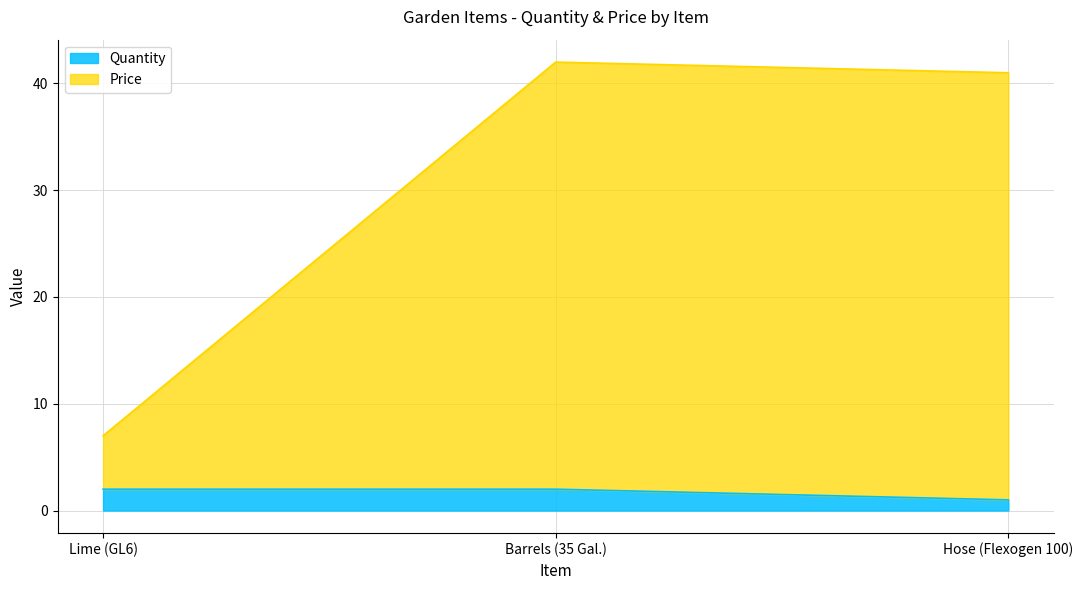

Between Barrels (35 Gal.) and Hose (Flexogen 100), which series saw the biggest shift?

Quantity